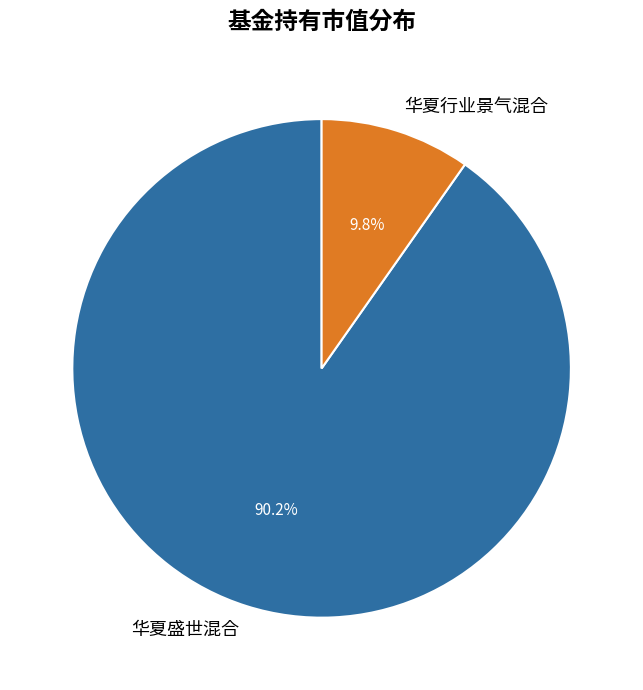

Do 华夏盛世混合 and 华夏行业景气混合 together represent more than half of the pie?

Yes